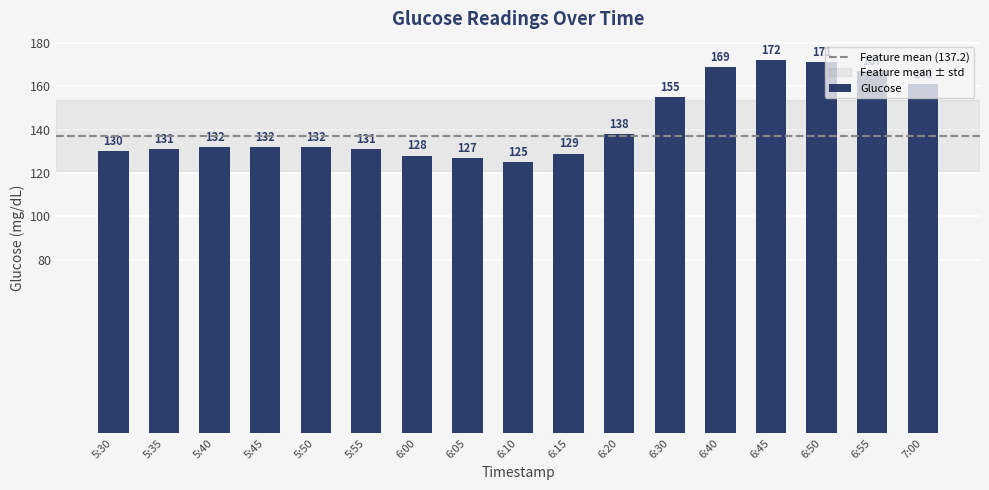

What is the greatest value displayed?

172